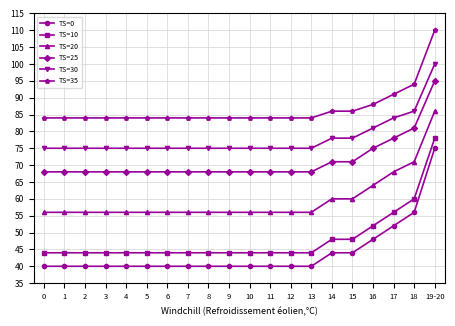

At which category is the sum across all series the highest?

19-20